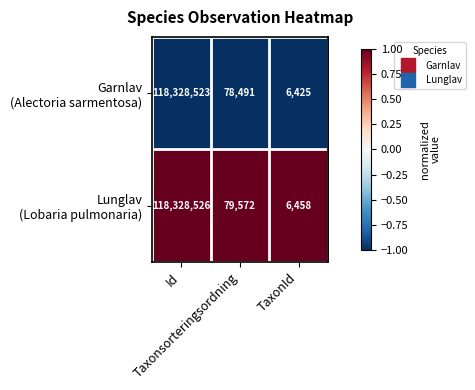

Count the number of categories in the chart.

3